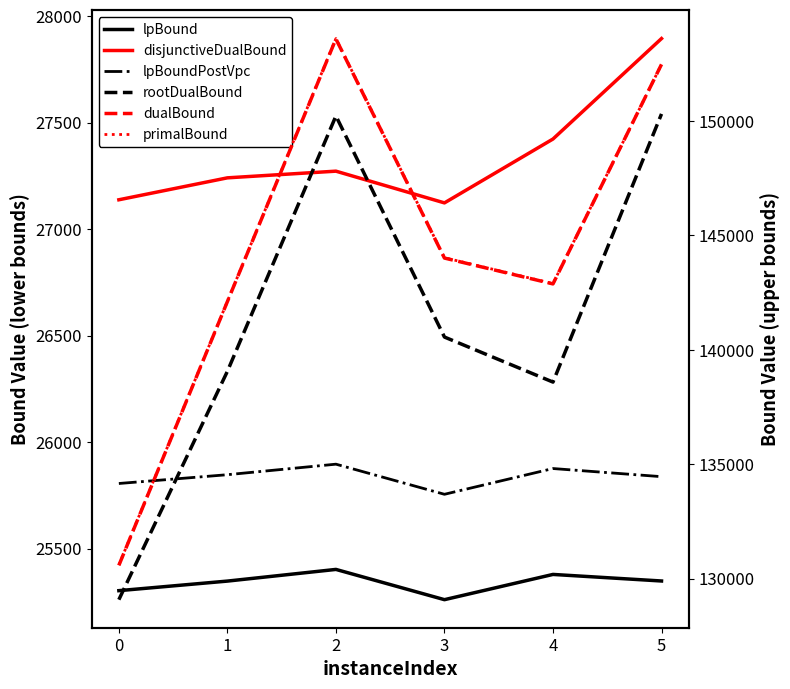

Which label corresponds to the smallest value in the chart?

3